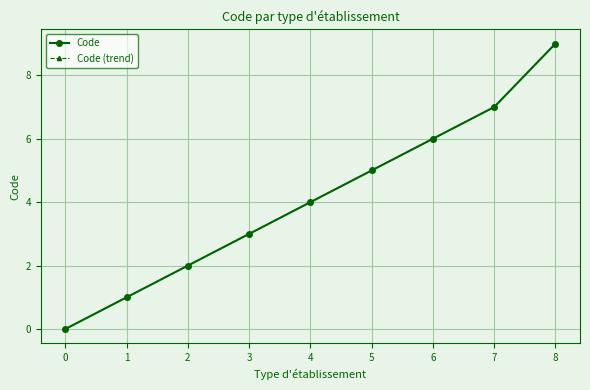

True or false: Code (trend) and Code cross at least once.

False